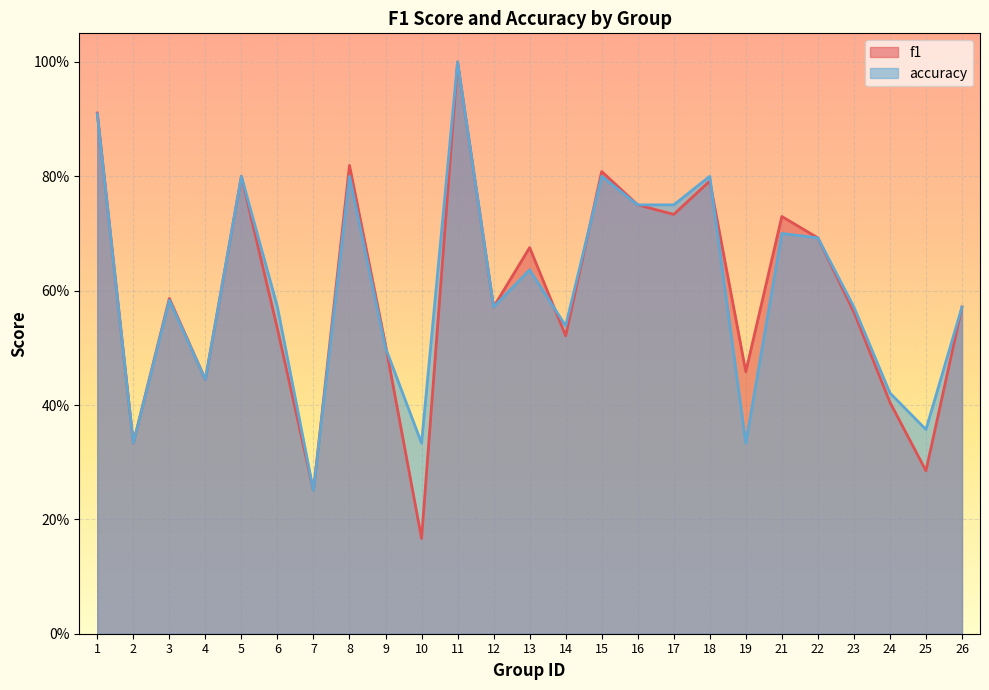

At how many categories does at least one series exceed 0?

25